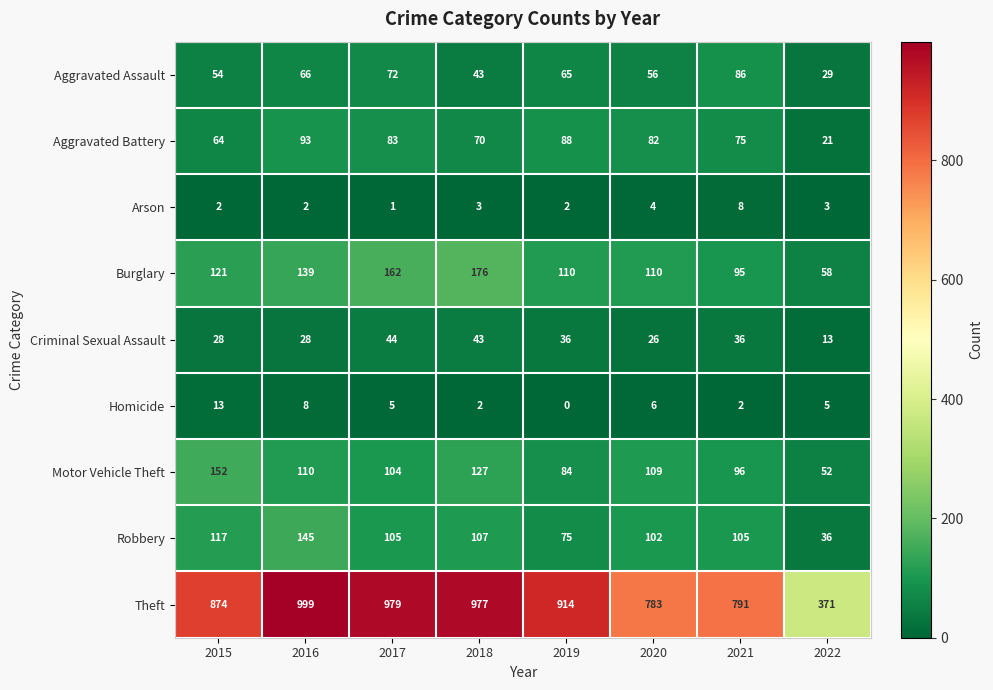

What is the average value of the Aggravated Assault series?

59